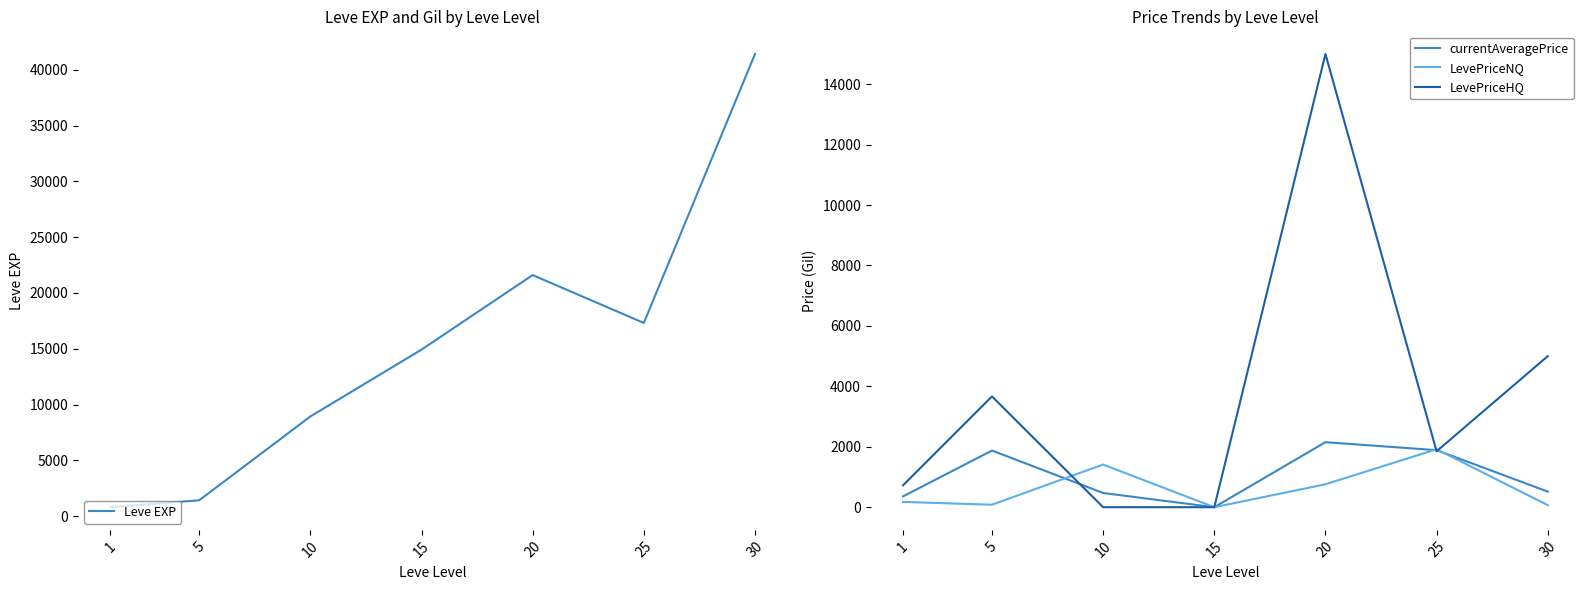

Which series has the largest range (max minus min)?

Leve EXP